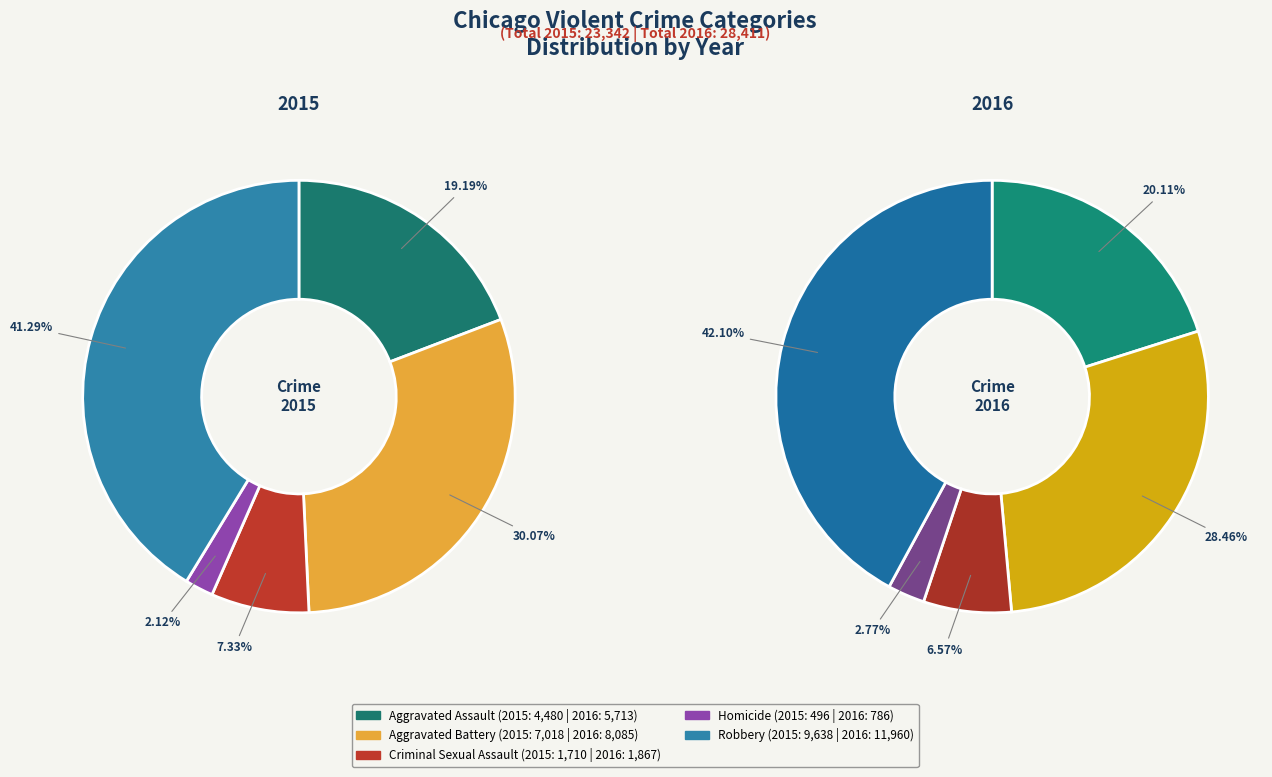

How many segments does this pie chart have?

10